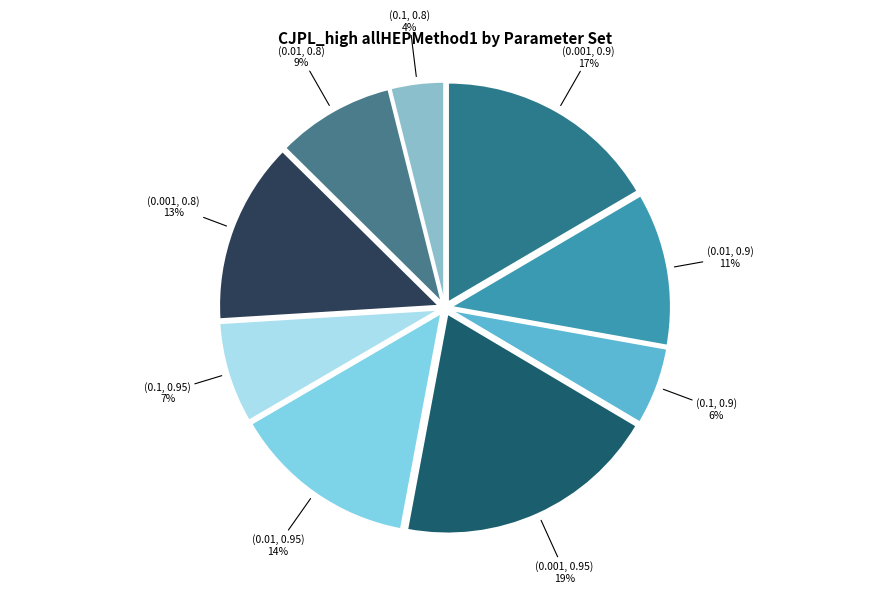

Which slice is the smallest?

(0.1, 0.8)